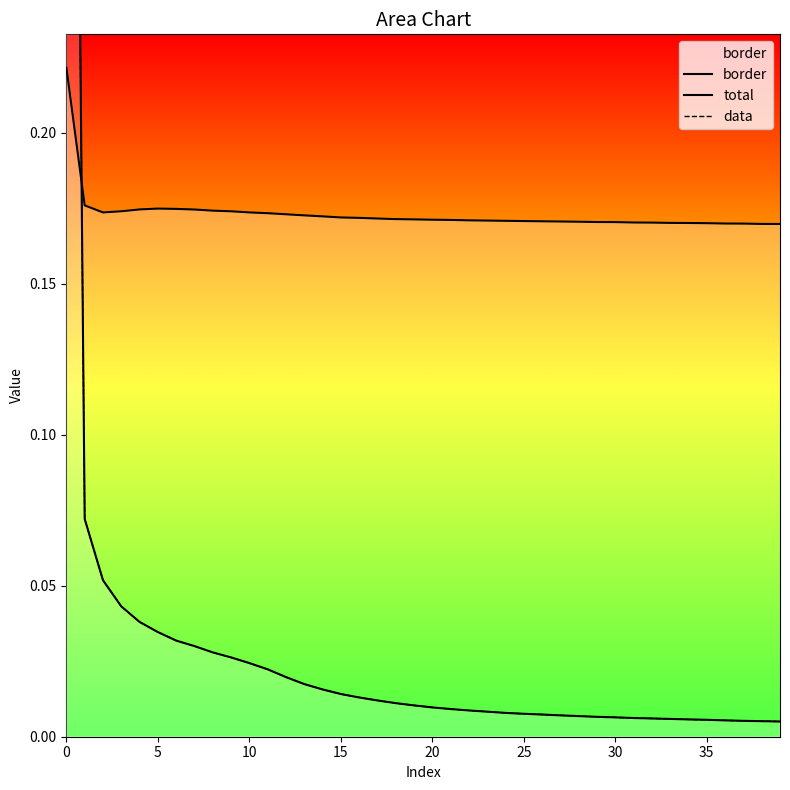

Reading left to right, extract all data points from this chart.

border: 0.2	0.2	0.2	0.2	0.2	0.2	0.2	0.2	0.2	0.2	0.2	0.2	0.2	0.2	0.2	0.2	0.2	0.2	0.2	0.2	0.2	0.2	0.2	0.2	0.2	0.2	0.2	0.2	0.2	0.2	0.2	0.2	0.2	0.2	0.2	0.2	0.2	0.2	0.2	0.2
total: 0.7	0.1	0.1	0.0	0.0	0.0	0.0	0.0	0.0	0.0	0.0	0.0	0.0	0.0	0.0	0.0	0.0	0.0	0.0	0.0	0.0	0.0	0.0	0.0	0.0	0.0	0.0	0.0	0.0	0.0	0.0	0.0	0.0	0.0	0.0	0.0	0.0	0.0	0.0	0.0
data: 0.7	0.1	0.1	0.0	0.0	0.0	0.0	0.0	0.0	0.0	0.0	0.0	0.0	0.0	0.0	0.0	0.0	0.0	0.0	0.0	0.0	0.0	0.0	0.0	0.0	0.0	0.0	0.0	0.0	0.0	0.0	0.0	0.0	0.0	0.0	0.0	0.0	0.0	0.0	0.0